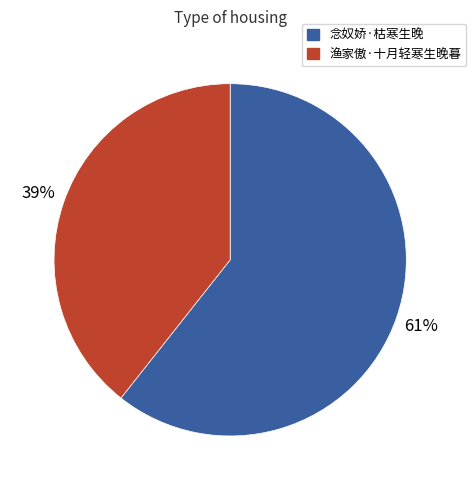

Rank the categories by value from lowest to highest.

渔家傲·十月轻寒生晚暮, 念奴娇·枯寒生晚